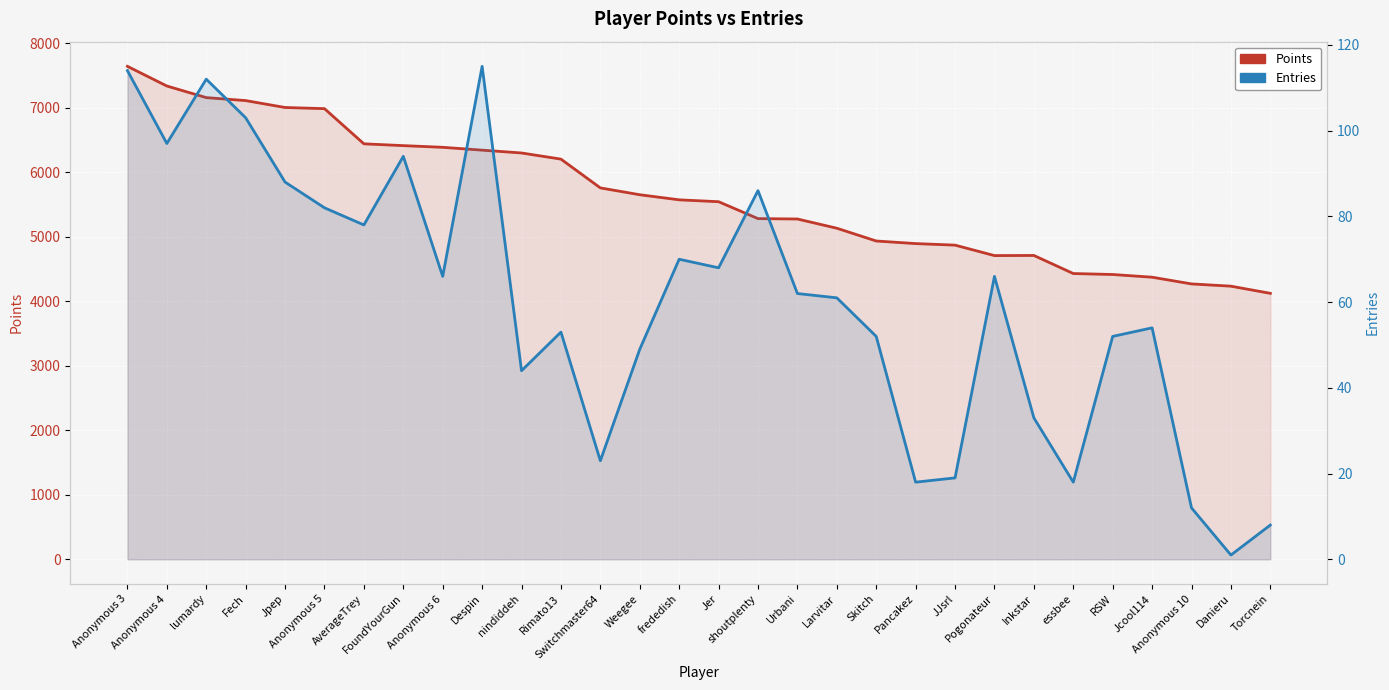

Does the chart display data point markers on the line(s)?

No